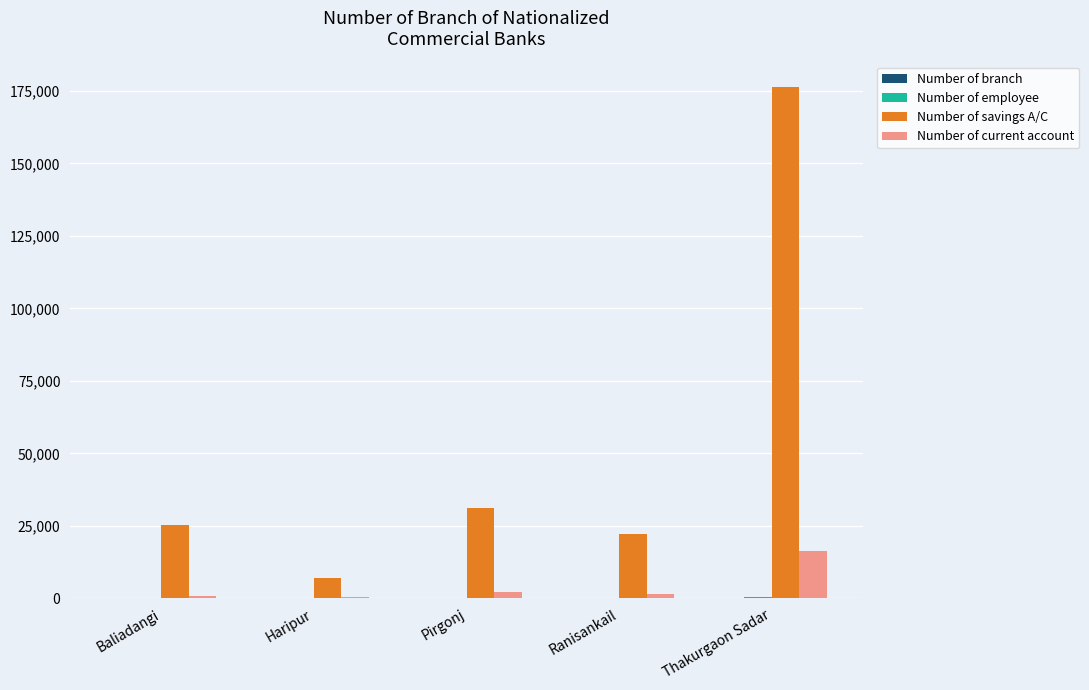

Are the bars horizontal?

No